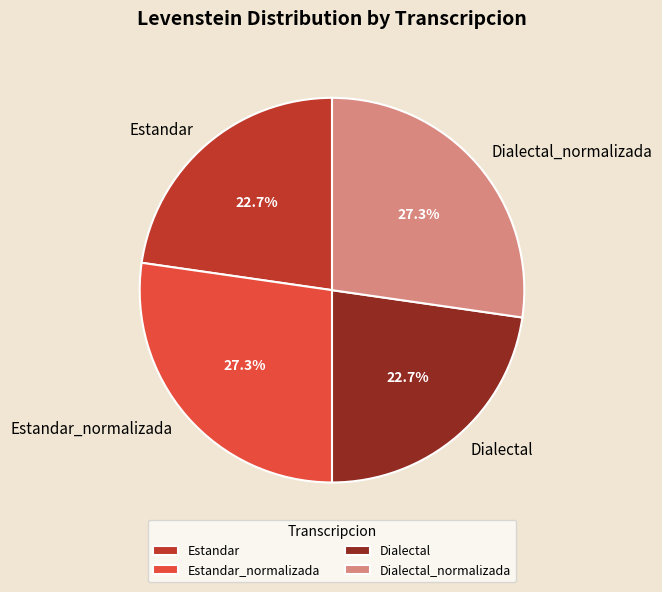

Which has a higher value, Estandar or Dialectal_normalizada?

Dialectal_normalizada